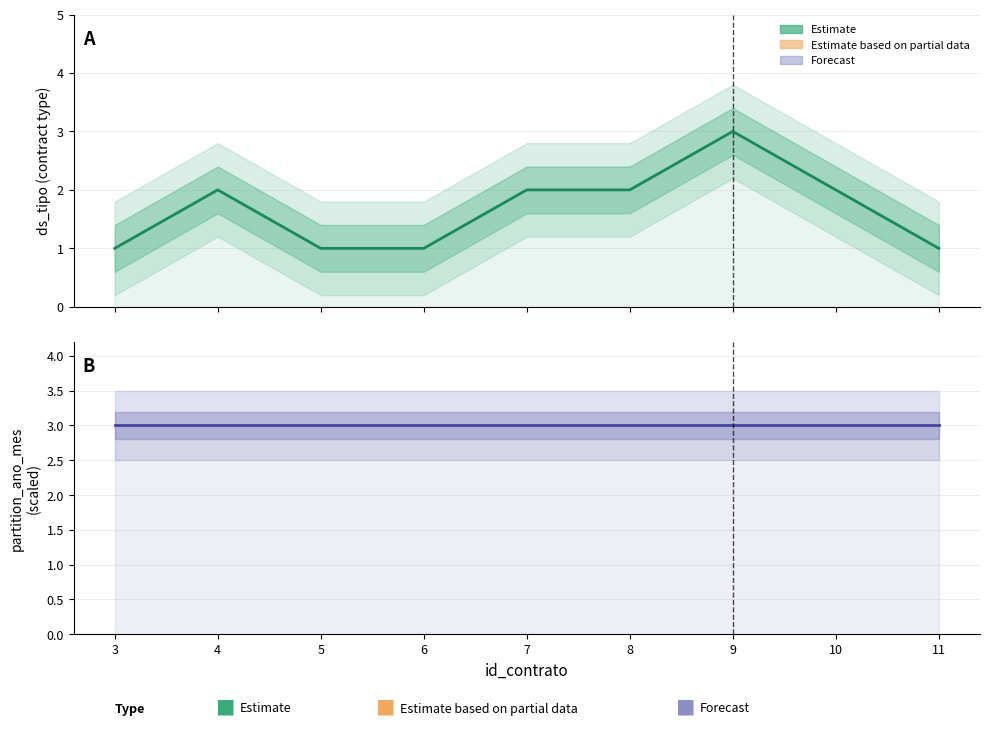

Which has a higher value, 7 or 11?

7